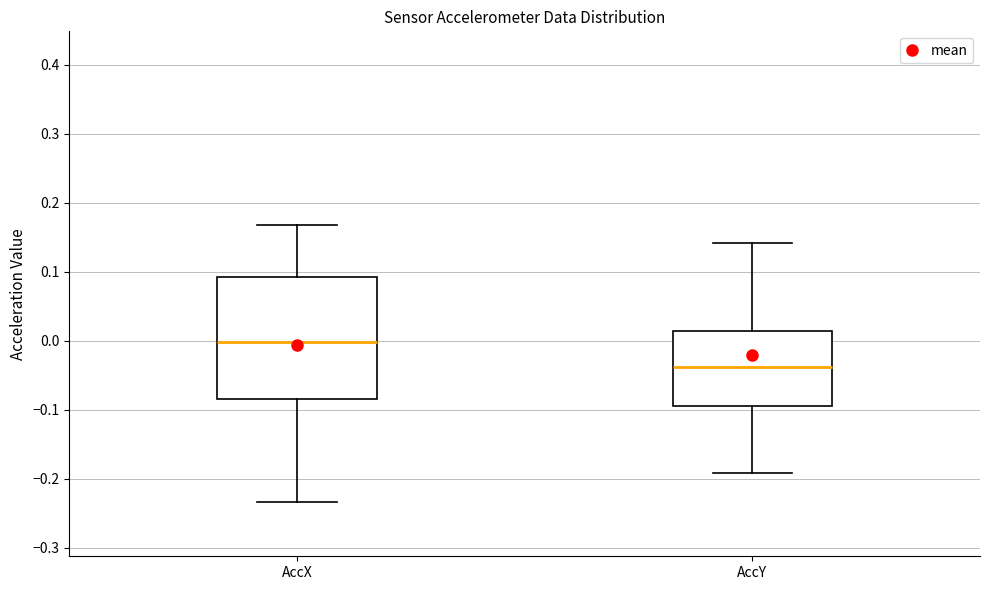

Reading left to right, read every box against the y-axis: the position of its median line, the range the box covers, and the ends of its whiskers. The values are not printed on the chart, so give them approximately, as read against the axis.

AccX: median 0.00, box -0.08 to 0.09, whiskers -0.23 to 0.17
AccY: median -0.04, box -0.10 to 0.01, whiskers -0.19 to 0.14